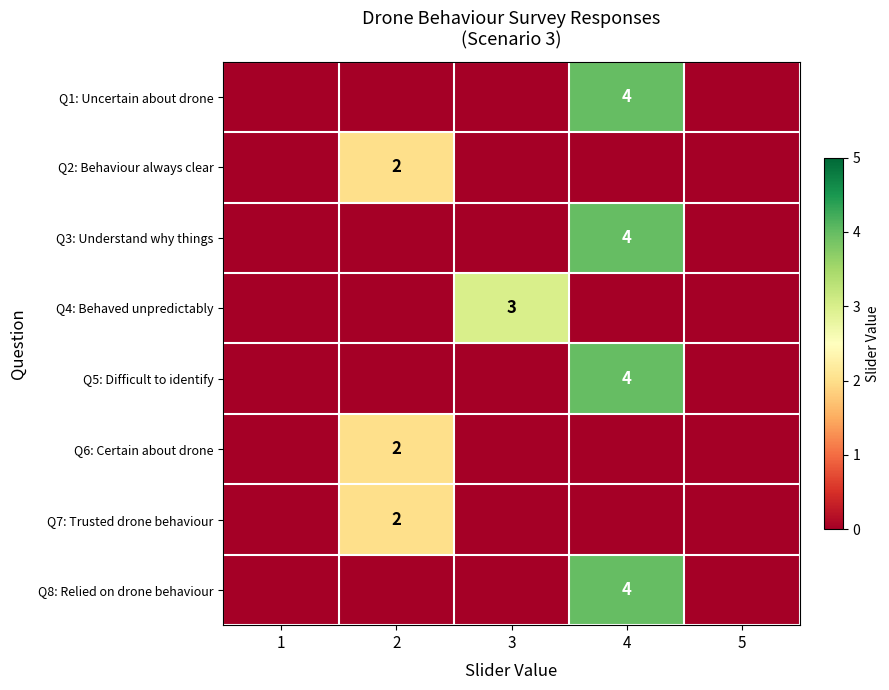

The value of Q1: Uncertain about drone at 4 is 4. True or false?

True